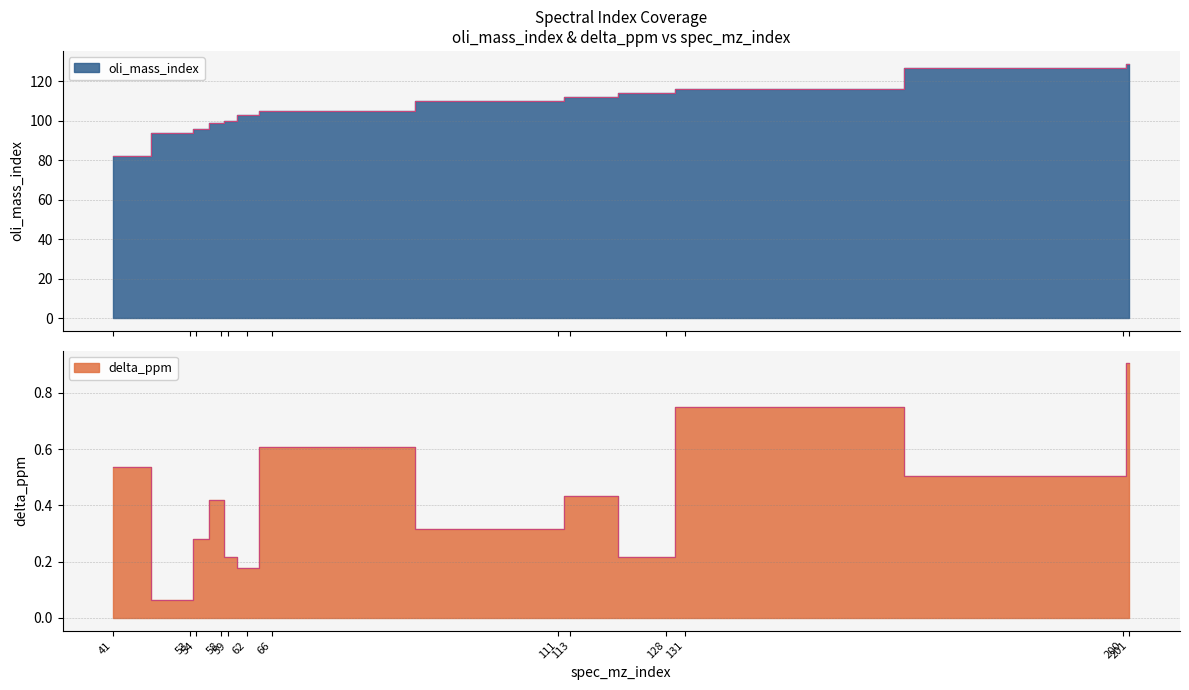

Which category has the lowest value across all series?

53